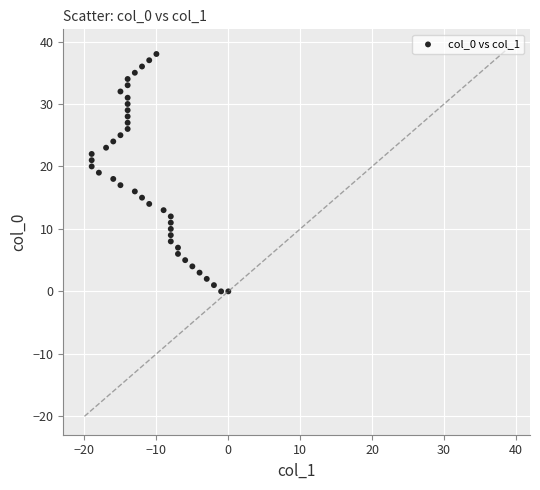

What is the range of Y values (max minus min)?

38